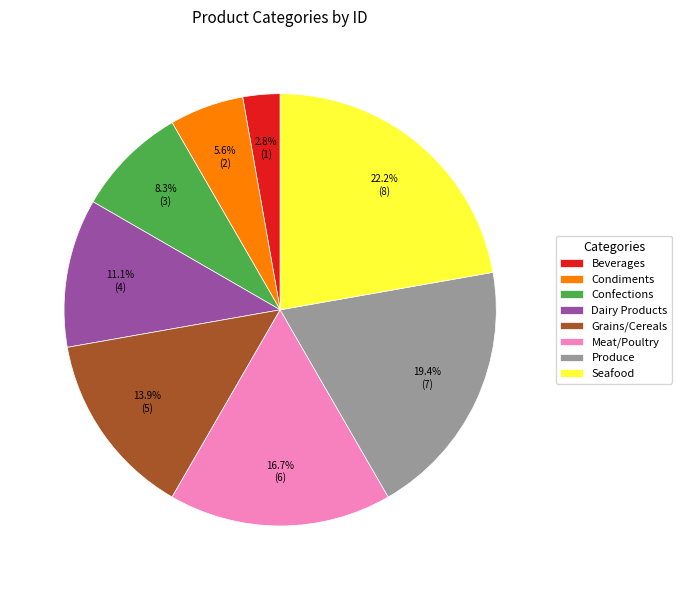

How much of the chart is everything except Meat/Poultry?

83.3%